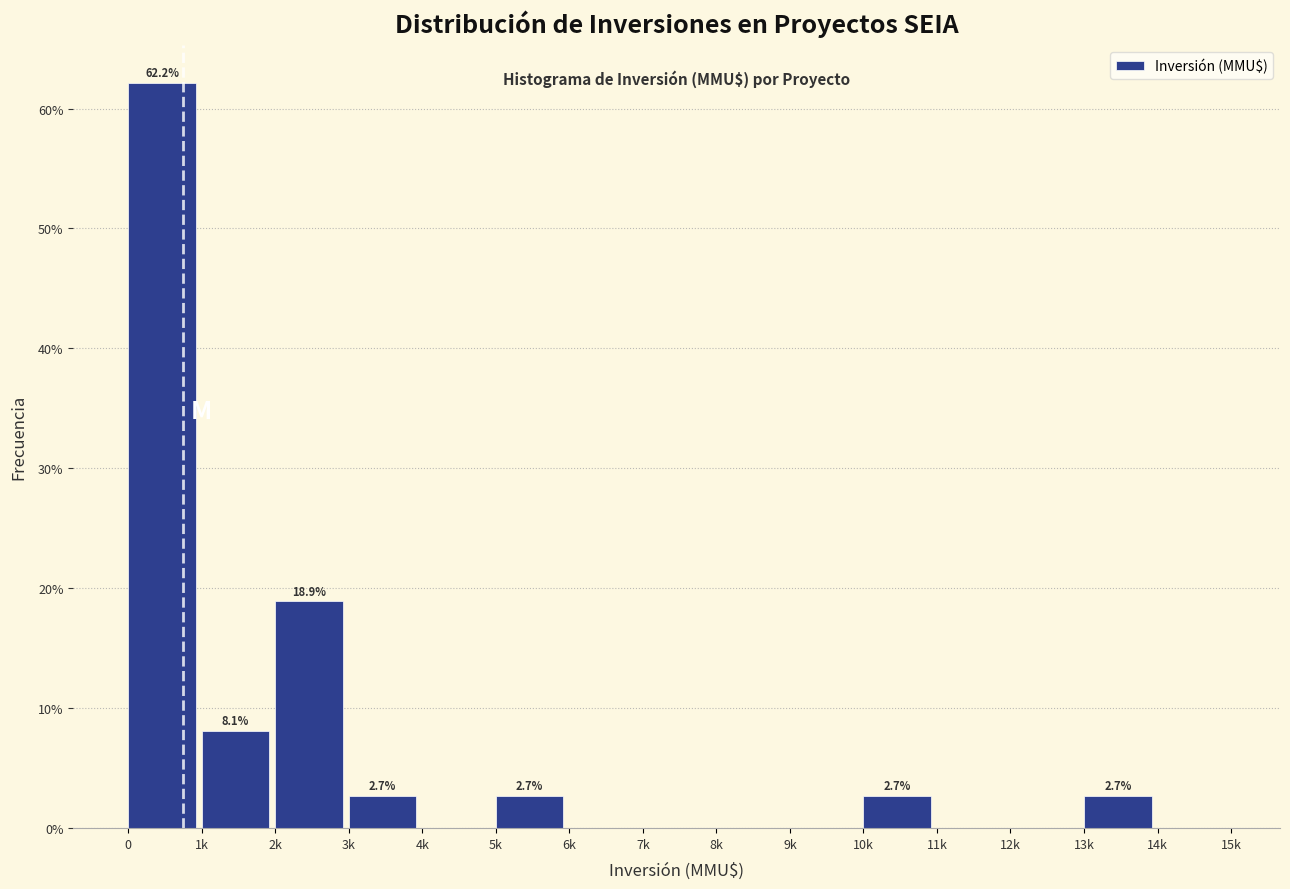

Reading left to right, transcribe all the data shown in this chart.

0=62.2	1k=8.1	2k=18.9	3k=2.7	4k=0.0	5k=2.7	6k=0.0	7k=0.0	8k=0.0	9k=0.0	10k=2.7	11k=0.0	12k=0.0	13k=2.7	14k=0.0